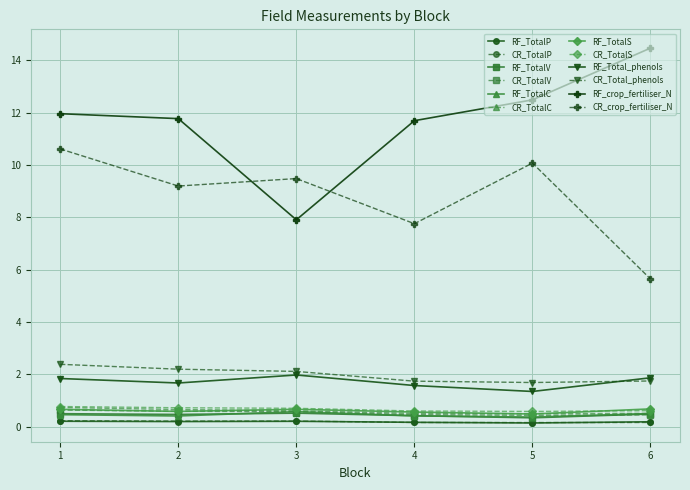

Between 4 and 5, which series saw the biggest shift?

CR_crop_fertiliser_N